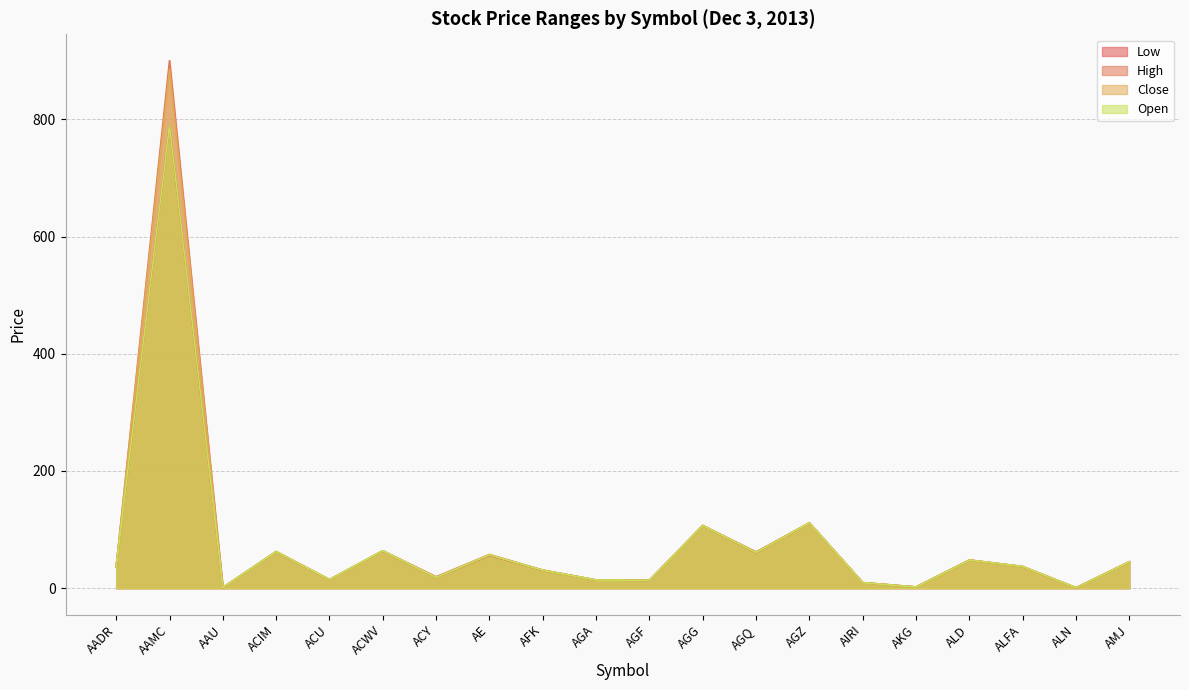

What is the average value of the High series?

81.9